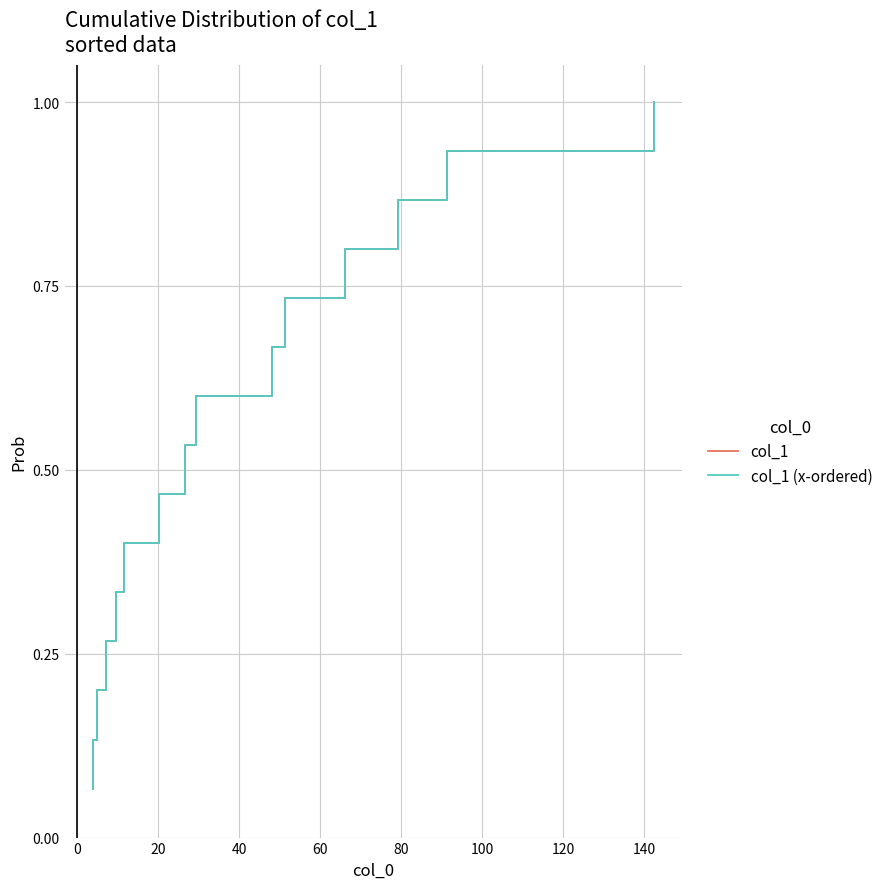

What is the minimum value for col_1 (x-ordered)?

0.1